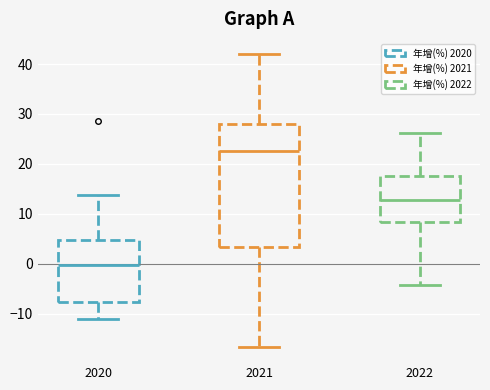

Reading left to right, transcribe this box plot: for each box, give where its median line is, the range the box spans, and where its two whiskers end, as read against the y-axis. The values are not printed on the chart, so give them approximately, as read against the axis.

2020: median 0, box -8 to 5, whiskers -11 to 14
2021: median 23, box 3 to 28, whiskers -17 to 42
2022: median 13, box 8 to 18, whiskers -4 to 26